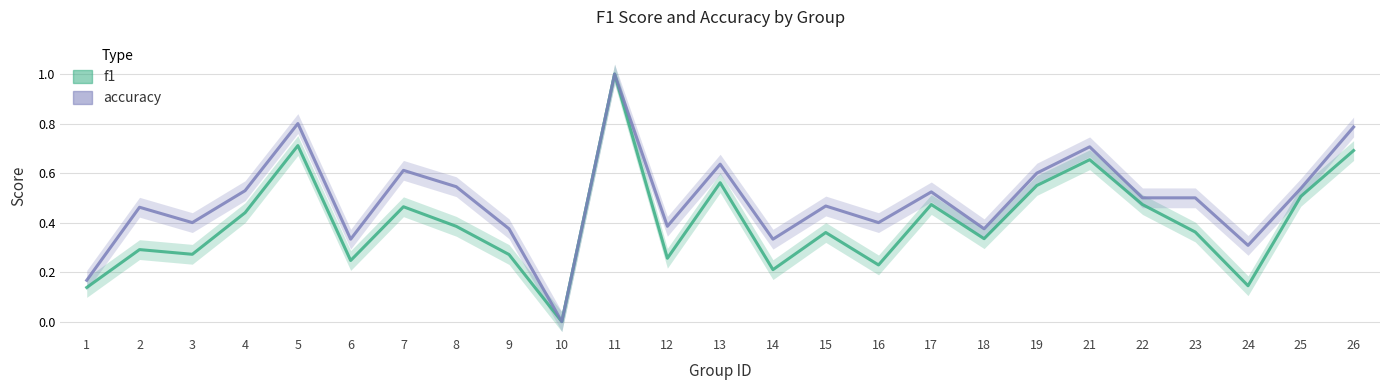

True or false: accuracy and f1 intersect in this chart.

False